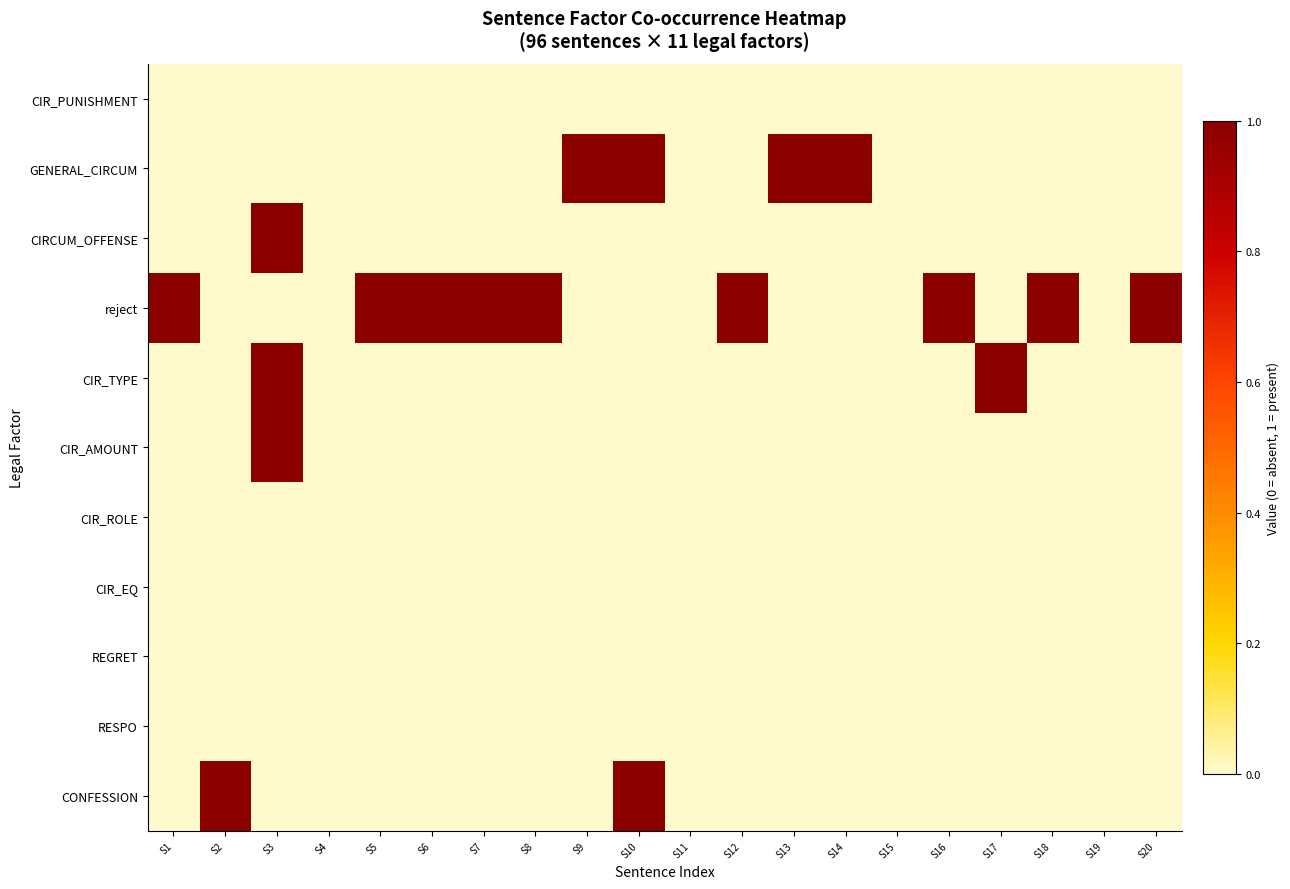

Reading left to right, what are all the values shown in this chart?

CIR_PUNISHMENT: S1=0	S2=0	S3=0	S4=0	S5=0	S6=0	S7=0	S8=0	S9=0	S10=0	S11=0	S12=0	S13=0	S14=0	S15=0	S16=0	S17=0	S18=0	S19=0	S20=0
GENERAL_CIRCUM: S1=0	S2=0	S3=0	S4=0	S5=0	S6=0	S7=0	S8=0	S9=1	S10=1	S11=0	S12=0	S13=1	S14=1	S15=0	S16=0	S17=0	S18=0	S19=0	S20=0
CIRCUM_OFFENSE: S1=0	S2=0	S3=1	S4=0	S5=0	S6=0	S7=0	S8=0	S9=0	S10=0	S11=0	S12=0	S13=0	S14=0	S15=0	S16=0	S17=0	S18=0	S19=0	S20=0
reject: S1=1	S2=0	S3=0	S4=0	S5=1	S6=1	S7=1	S8=1	S9=0	S10=0	S11=0	S12=1	S13=0	S14=0	S15=0	S16=1	S17=0	S18=1	S19=0	S20=1
CIR_TYPE: S1=0	S2=0	S3=1	S4=0	S5=0	S6=0	S7=0	S8=0	S9=0	S10=0	S11=0	S12=0	S13=0	S14=0	S15=0	S16=0	S17=1	S18=0	S19=0	S20=0
CIR_AMOUNT: S1=0	S2=0	S3=1	S4=0	S5=0	S6=0	S7=0	S8=0	S9=0	S10=0	S11=0	S12=0	S13=0	S14=0	S15=0	S16=0	S17=0	S18=0	S19=0	S20=0
CIR_ROLE: S1=0	S2=0	S3=0	S4=0	S5=0	S6=0	S7=0	S8=0	S9=0	S10=0	S11=0	S12=0	S13=0	S14=0	S15=0	S16=0	S17=0	S18=0	S19=0	S20=0
CIR_EQ: S1=0	S2=0	S3=0	S4=0	S5=0	S6=0	S7=0	S8=0	S9=0	S10=0	S11=0	S12=0	S13=0	S14=0	S15=0	S16=0	S17=0	S18=0	S19=0	S20=0
REGRET: S1=0	S2=0	S3=0	S4=0	S5=0	S6=0	S7=0	S8=0	S9=0	S10=0	S11=0	S12=0	S13=0	S14=0	S15=0	S16=0	S17=0	S18=0	S19=0	S20=0
RESPO: S1=0	S2=0	S3=0	S4=0	S5=0	S6=0	S7=0	S8=0	S9=0	S10=0	S11=0	S12=0	S13=0	S14=0	S15=0	S16=0	S17=0	S18=0	S19=0	S20=0
CONFESSION: S1=0	S2=1	S3=0	S4=0	S5=0	S6=0	S7=0	S8=0	S9=0	S10=1	S11=0	S12=0	S13=0	S14=0	S15=0	S16=0	S17=0	S18=0	S19=0	S20=0